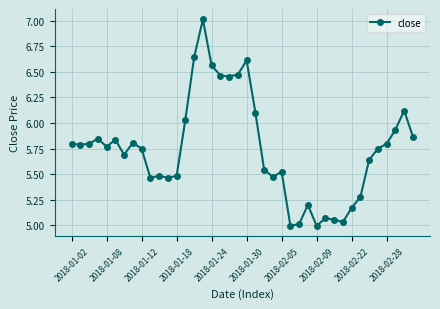

What is the difference between the maximum and minimum values?

2.0